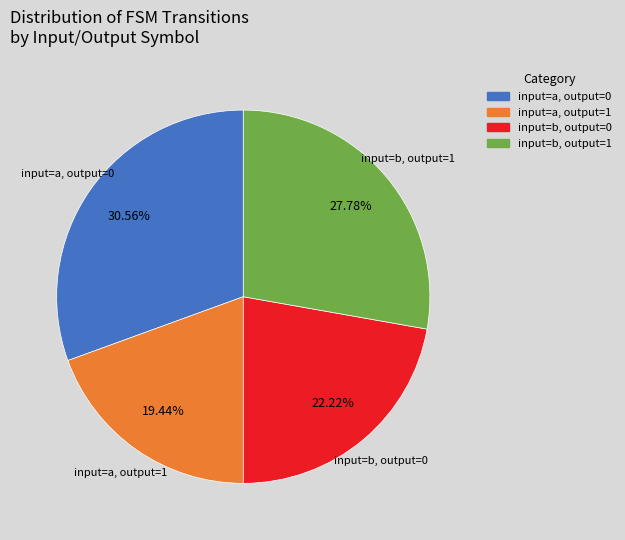

Does any single category account for the majority?

No